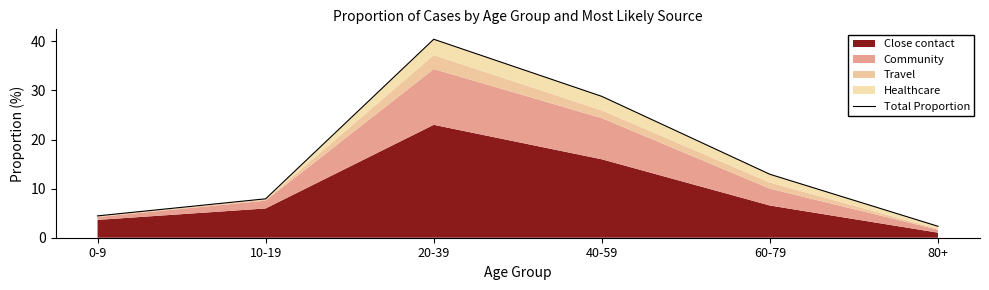

What is the label of the 4th point from the left?

40-59